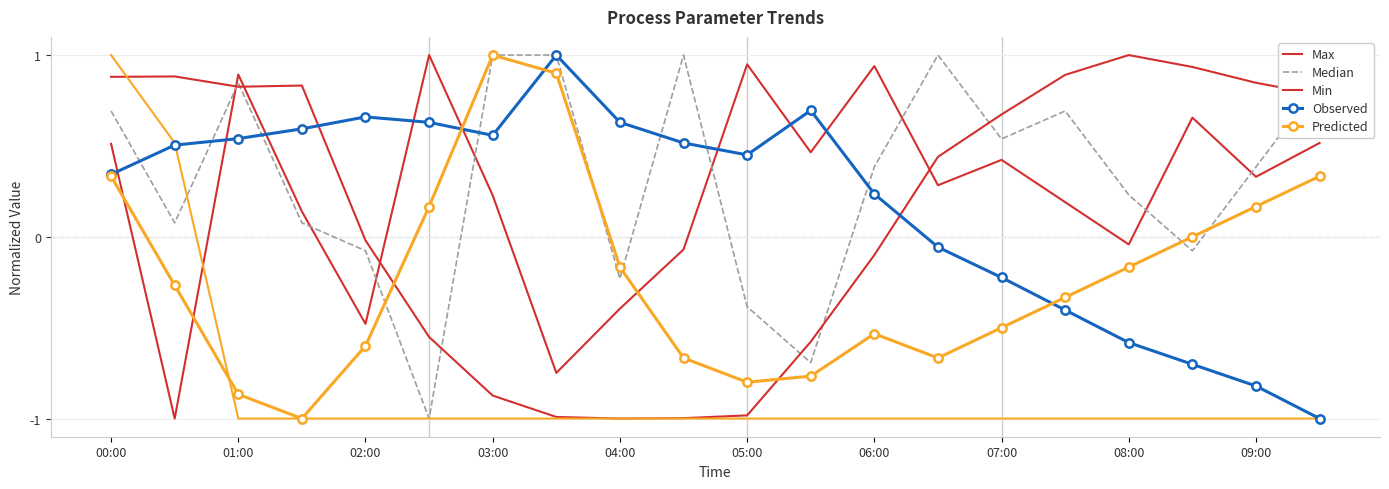

The Observed series shows -0.1 at 13. True or false?

True